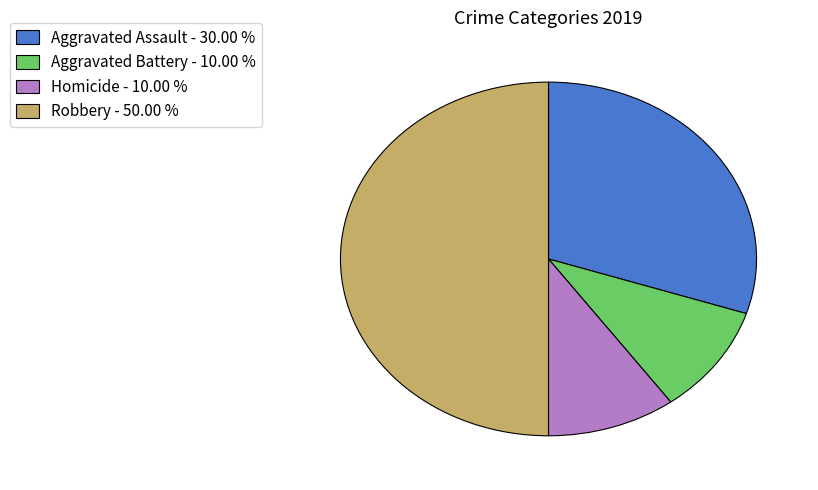

Which has a higher value, Robbery - 50.00 % or Homicide - 10.00 %?

Robbery - 50.00 %